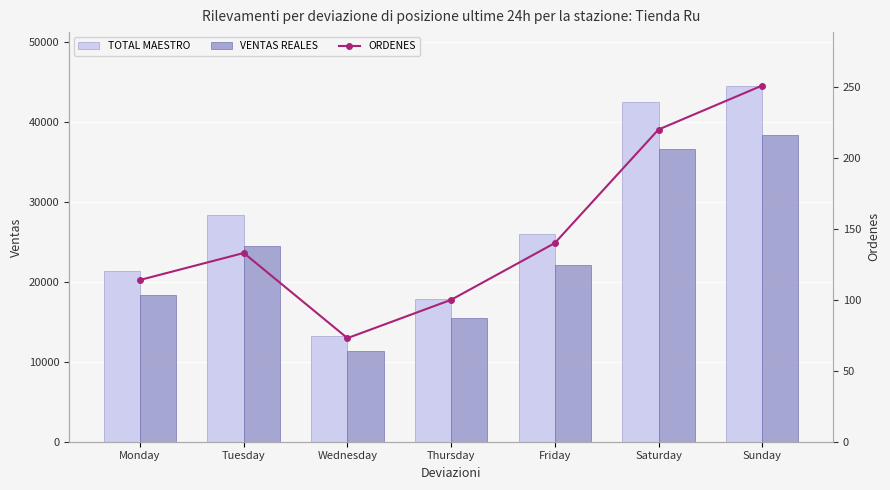

Rank the categories by ORDENES value from highest to lowest.

Sunday, Saturday, Friday, Tuesday, Monday, Thursday, Wednesday